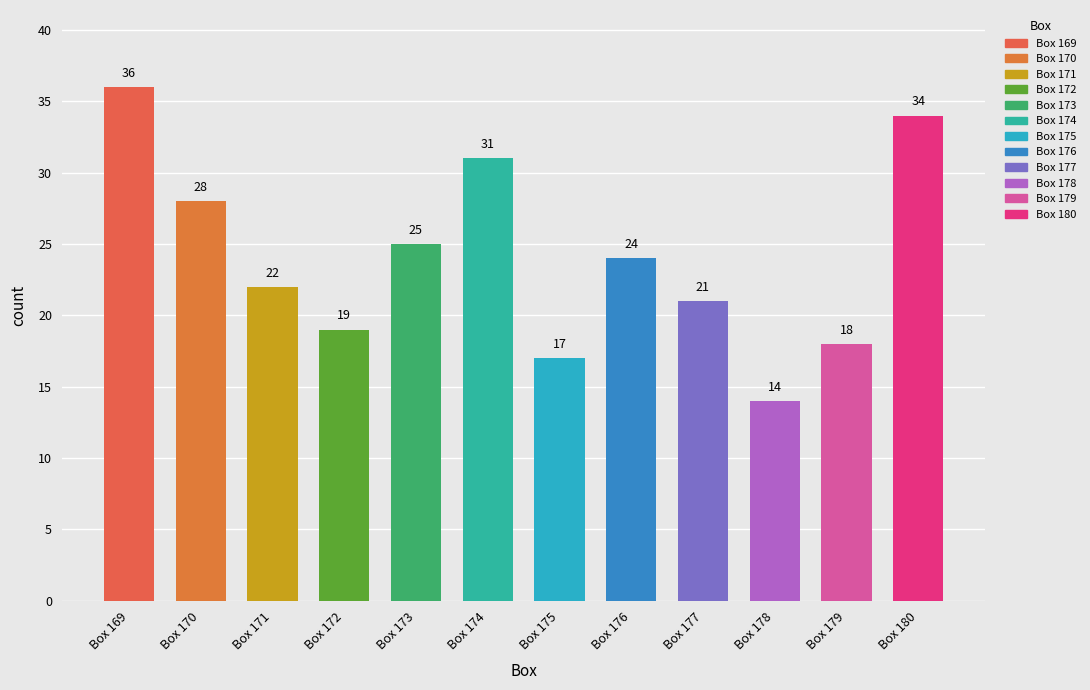

What is the difference between the second highest and minimum values?

20